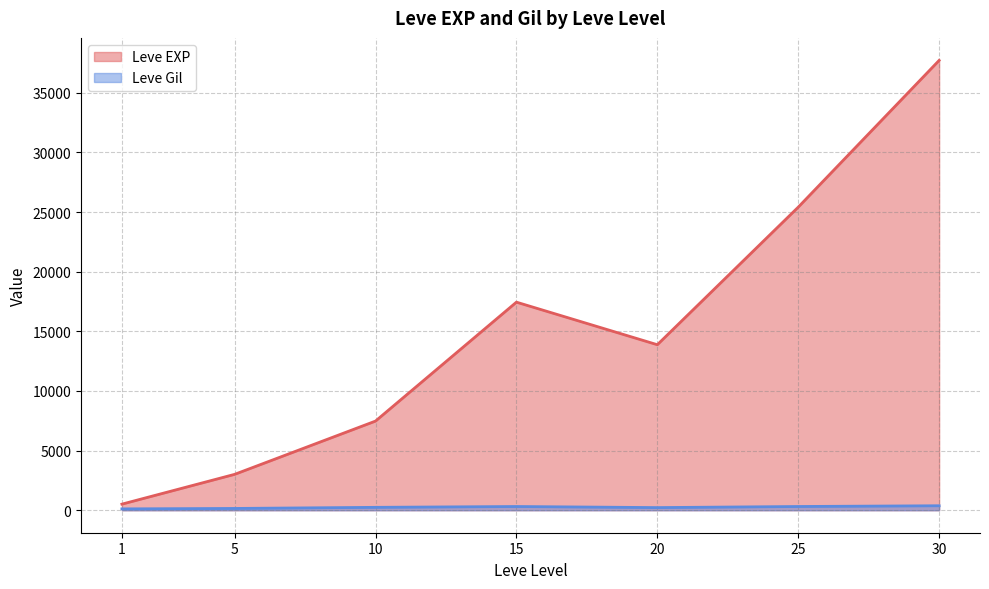

What is the maximum value for Leve EXP?

37715.0